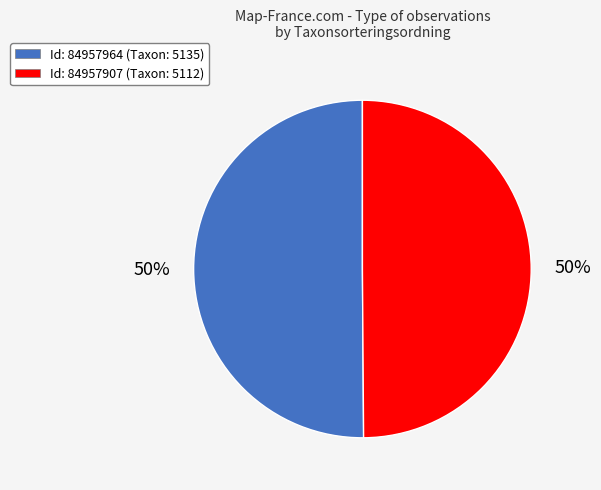

What percentage is the Id: 84957964 (Taxon: 5135) slice, to the nearest percent?

50%